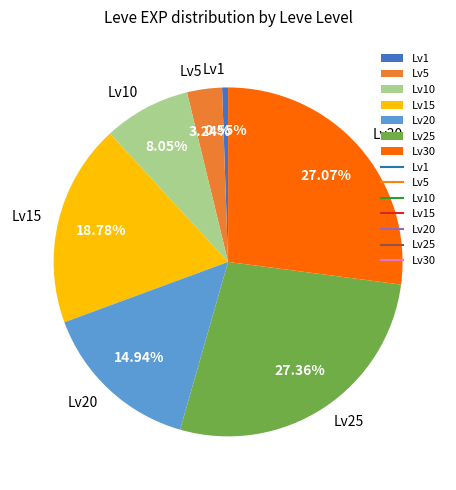

Does any single category account for the majority?

No